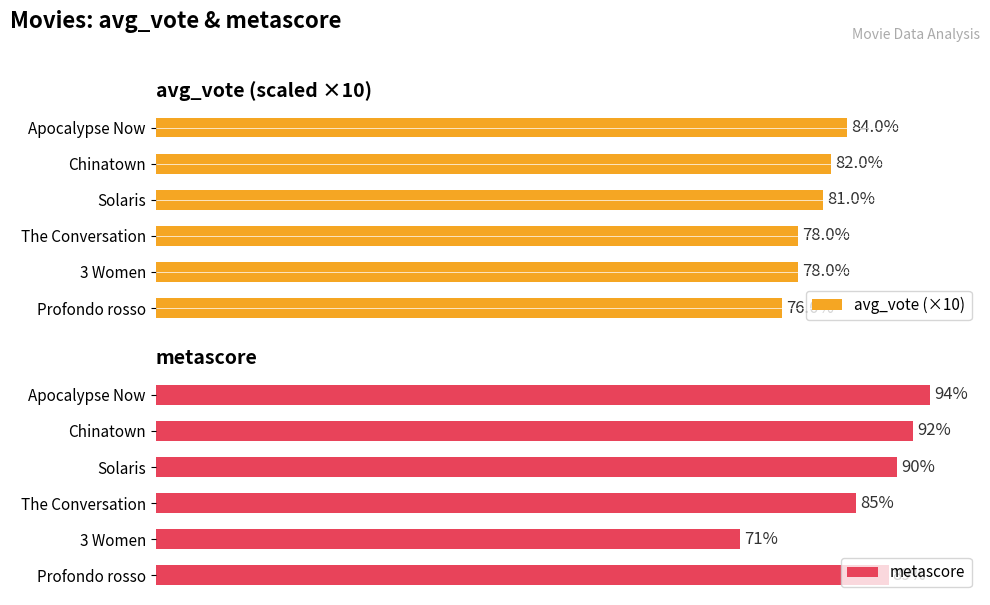

At how many categories does at least one series exceed 84?

5